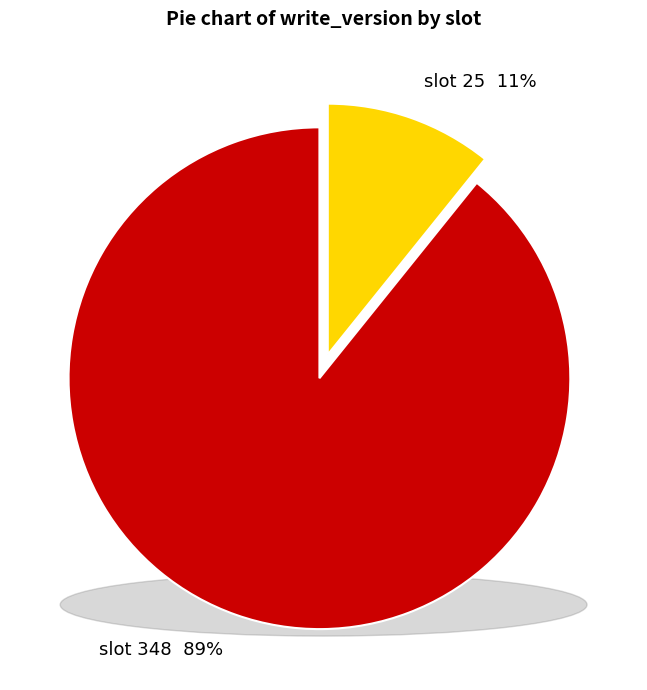

Which category has the smallest portion of the pie?

25